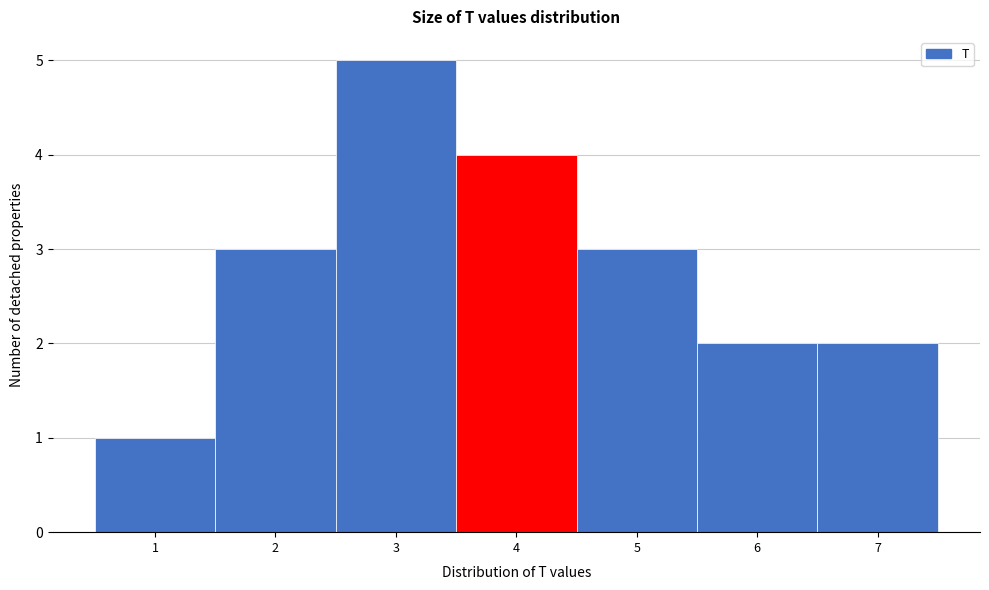

Which range on the x-axis has the tallest bar?

2.5 to 3.5